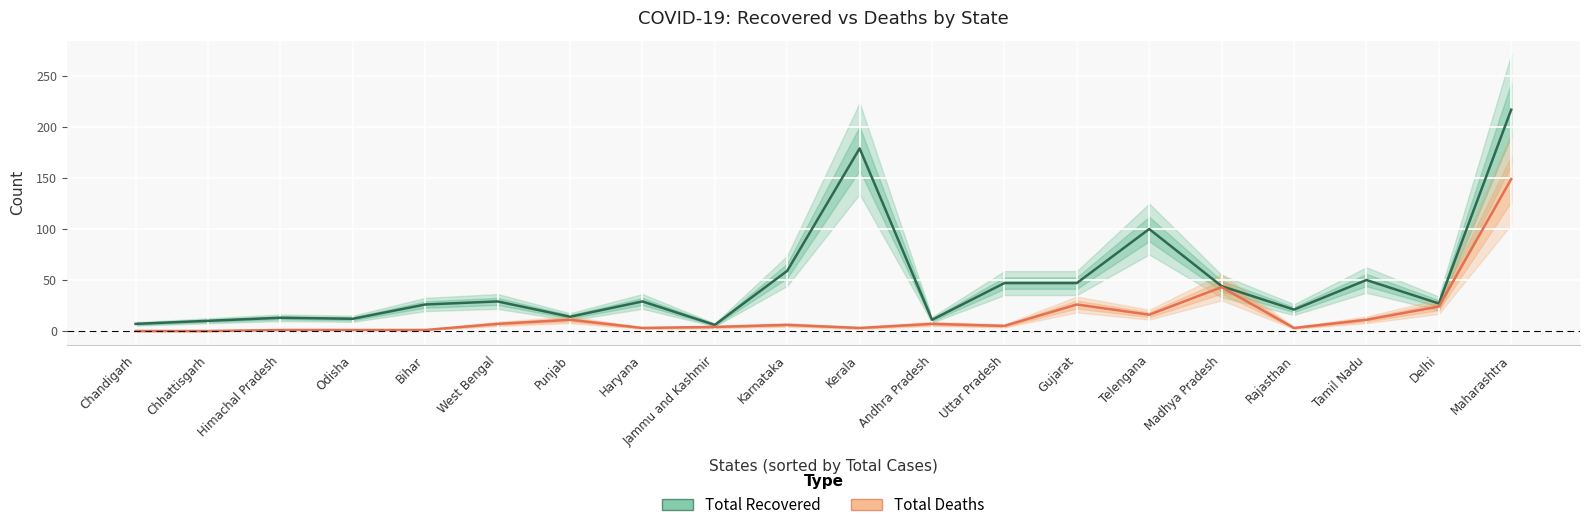

True or false: Total Recovered has more than 2 interior local peaks.

True